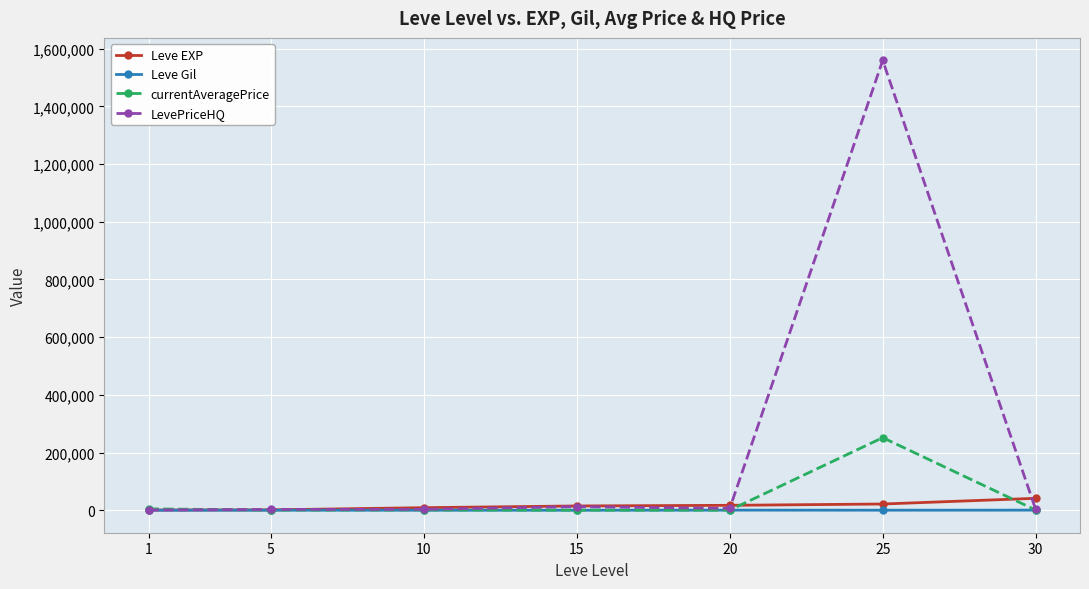

What is the sum of the currentAveragePrice values at 10 and 1?

5781